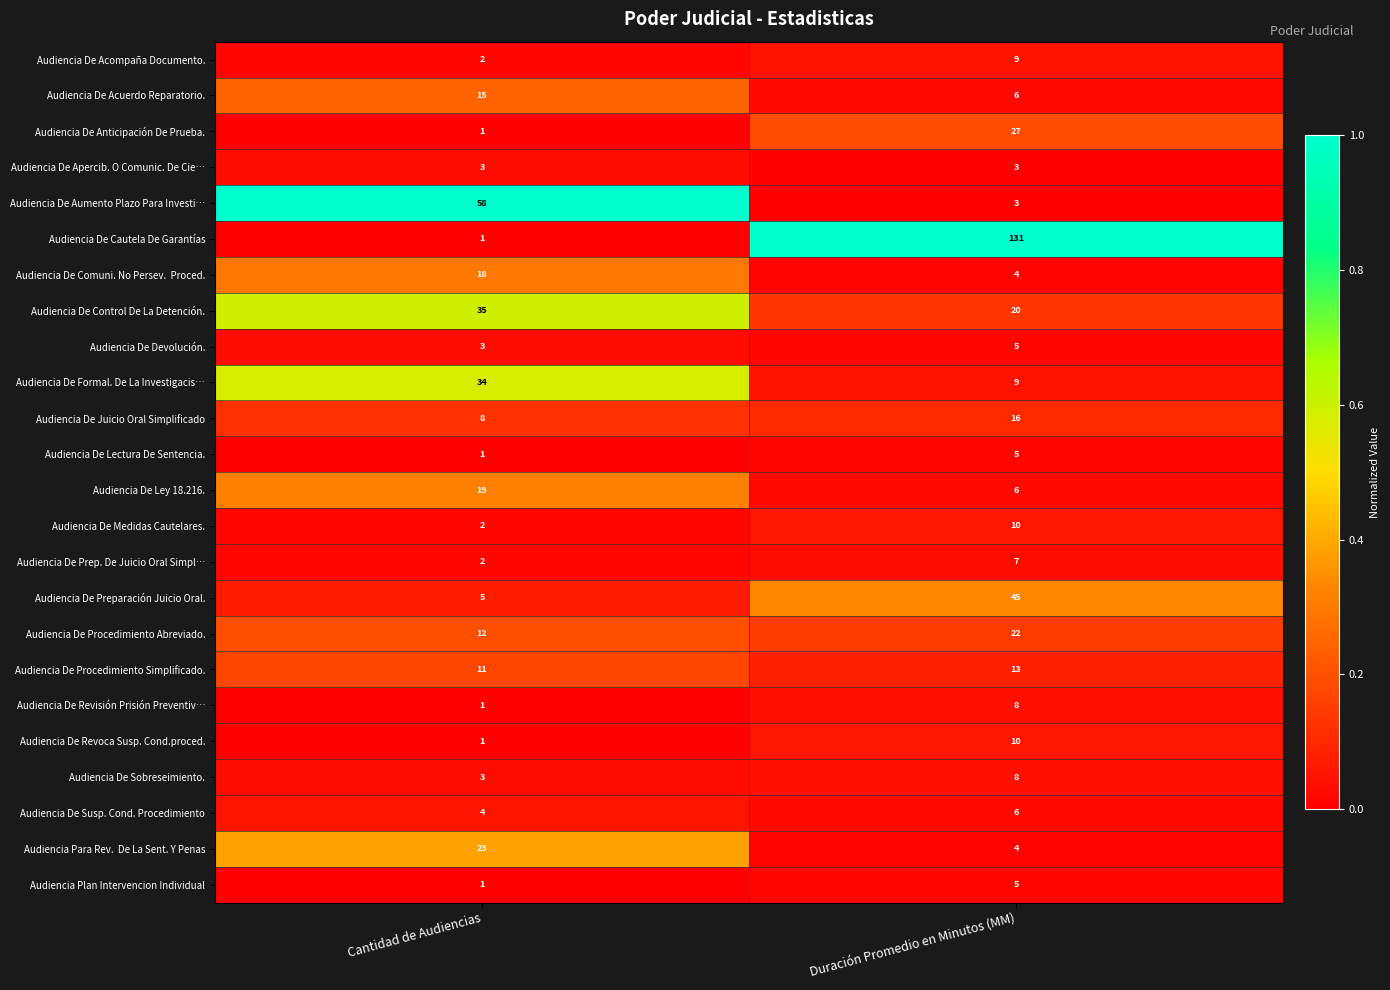

Where is Audiencia De Preparación Juicio Oral. nearest to the value 25?

Cantidad de Audiencias